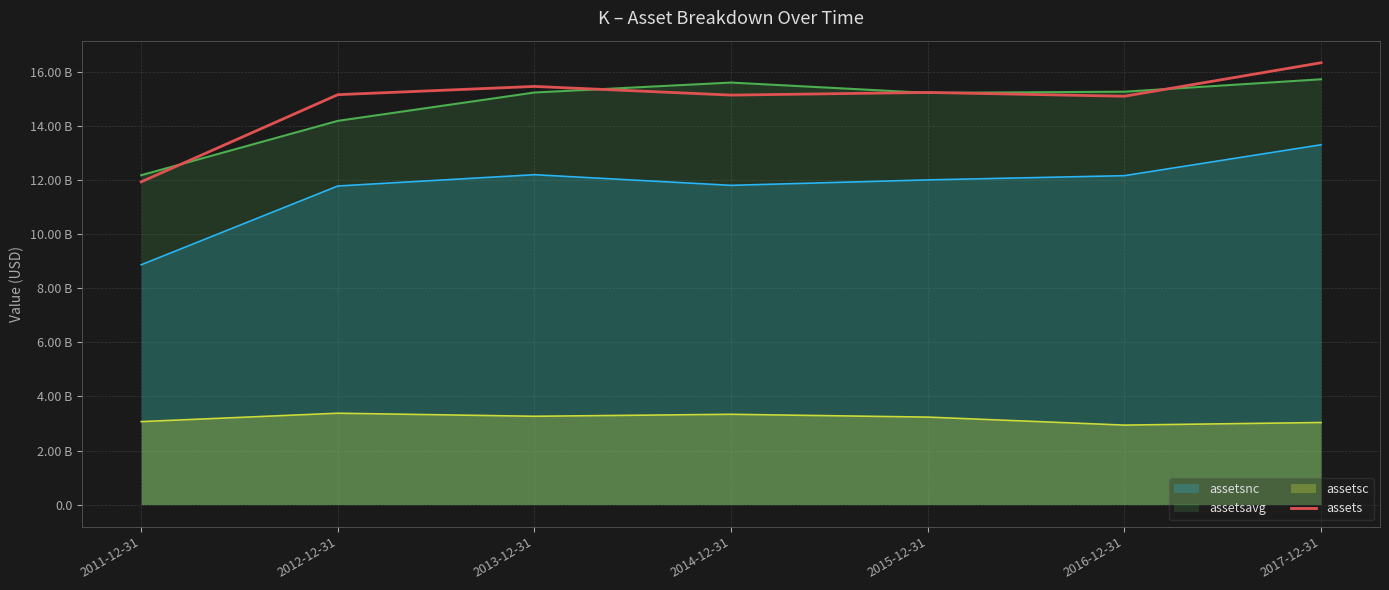

Read the value at 2014-12-31, to the nearest 100.

15153000000